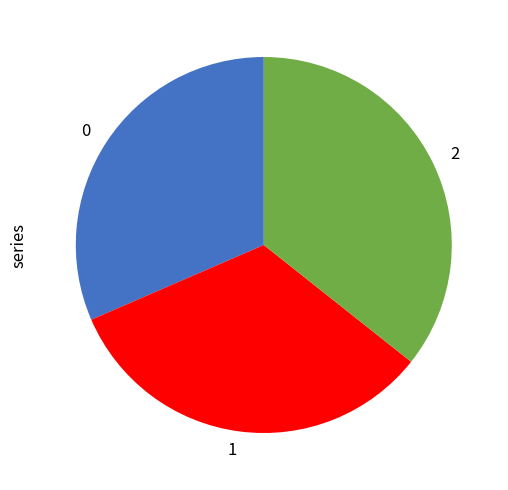

Count the number of slices in the pie.

3